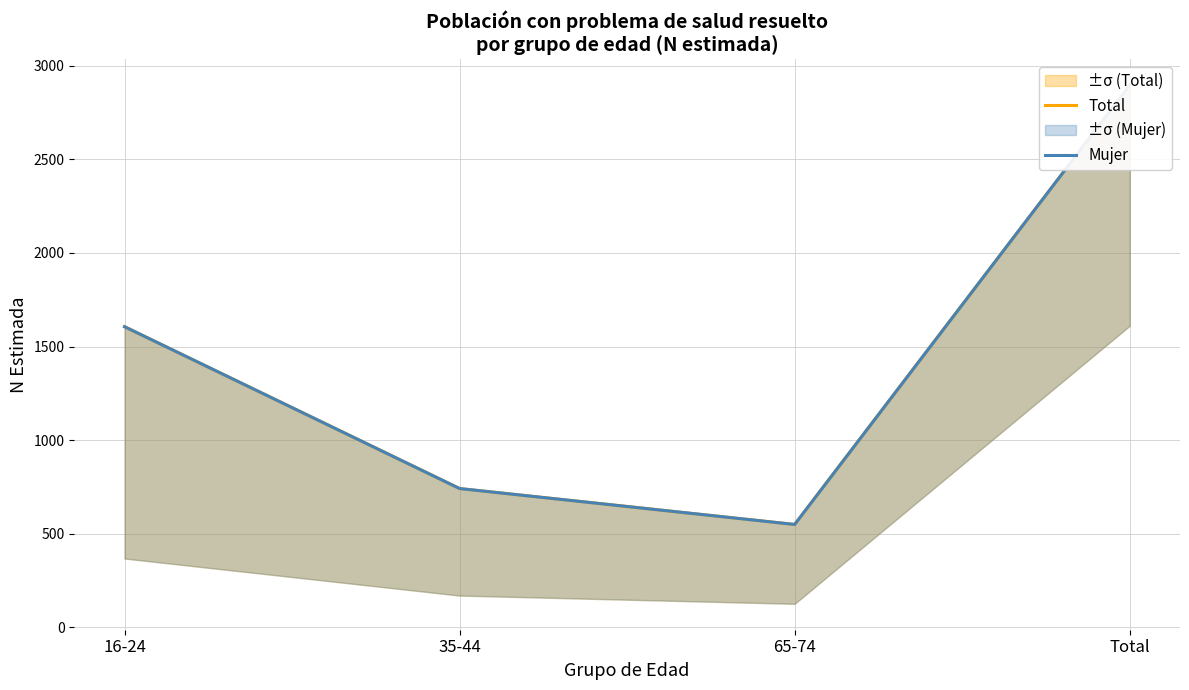

True or false: Total and Mujer cross at least once.

False